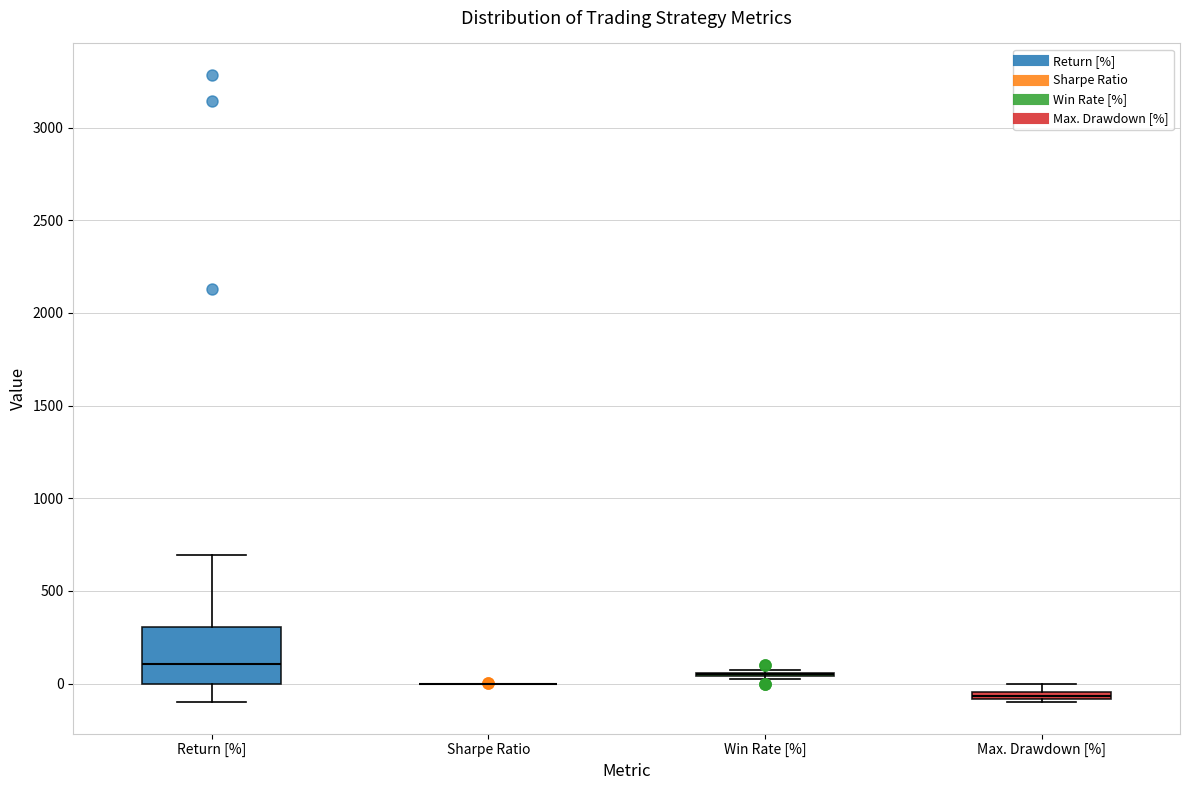

Which box is the tallest, from its lower edge to its upper edge?

Return [%]